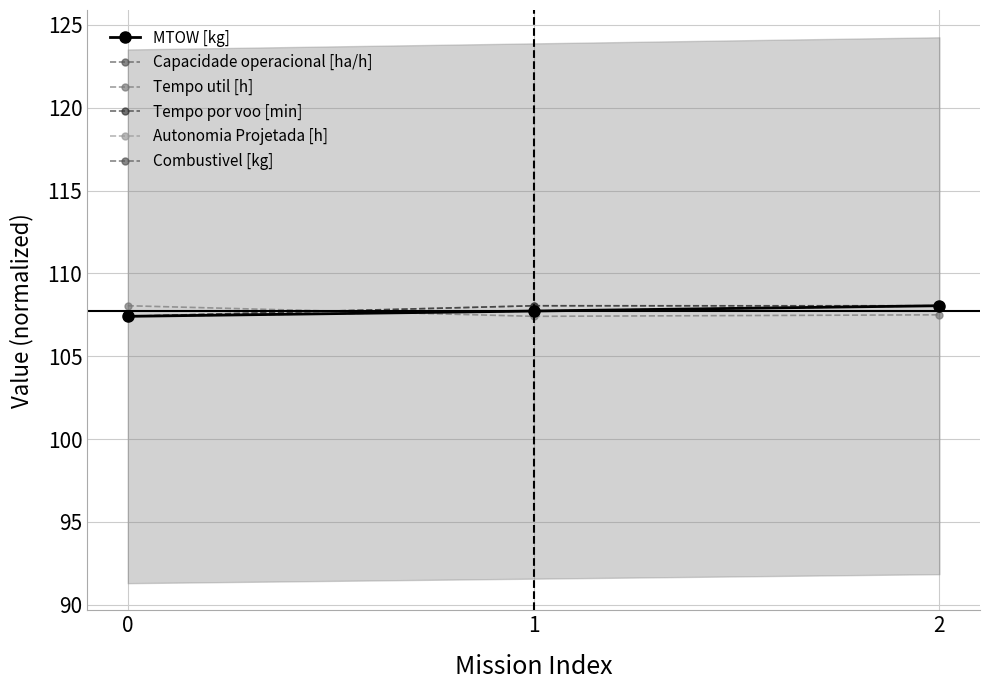

Read the Tempo util [h] value at 2.

107.5